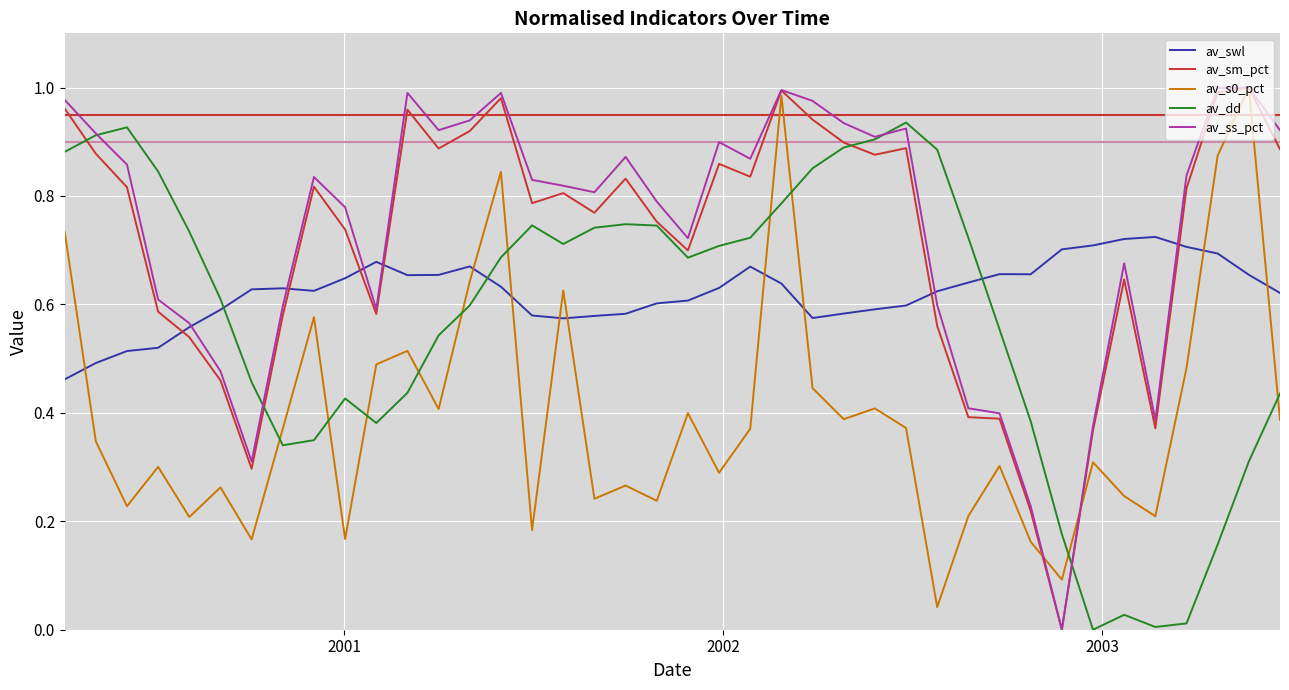

In av_ss_pct, how many points are lower than both neighbors (excluding endpoints)?

9